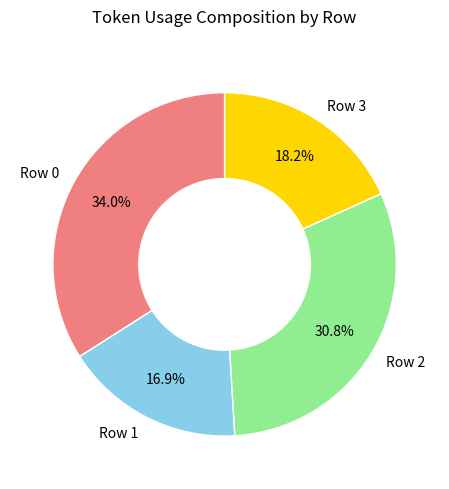

Which category has the biggest portion of the pie?

Row 0